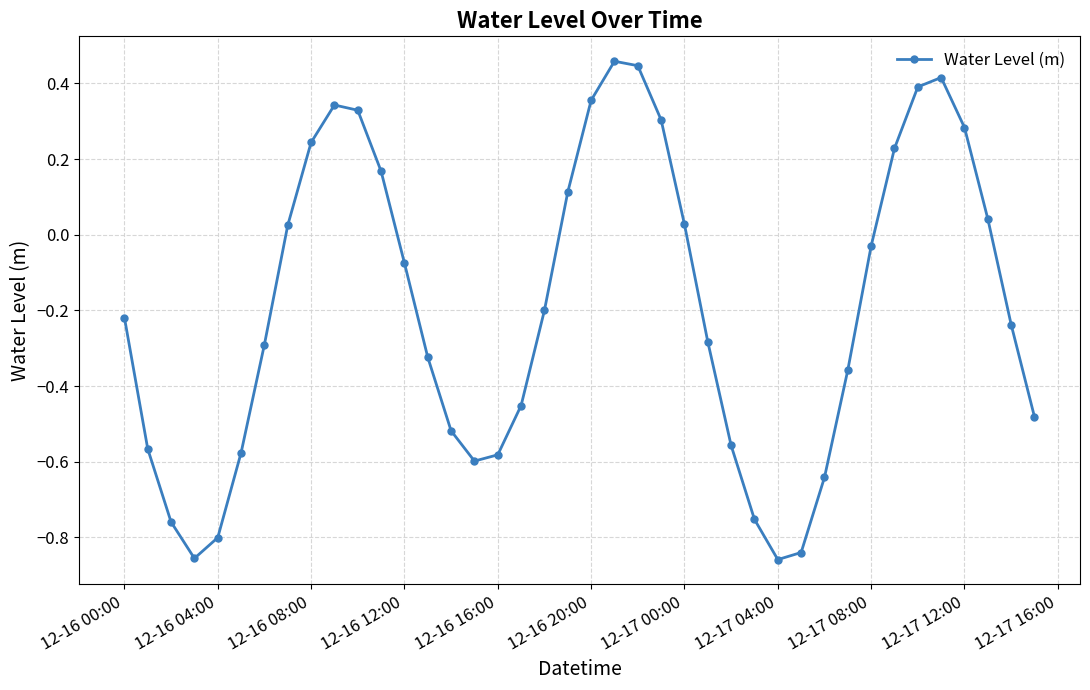

How many values are above zero?

16